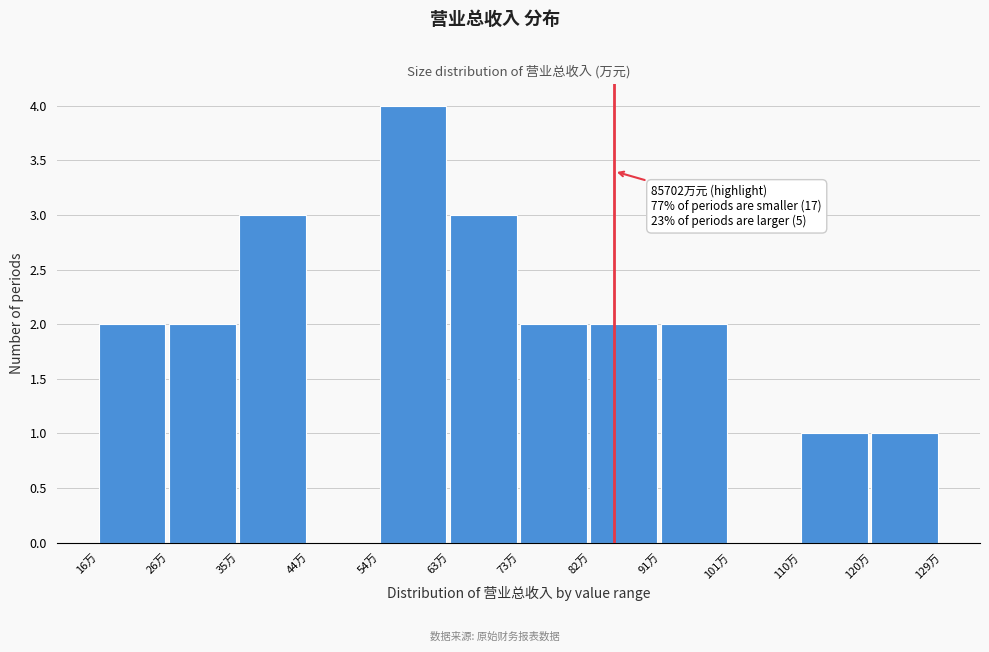

Reading left to right, list all the values displayed in this chart.

16万=2	26万=2	35万=3	44万=0	54万=4	63万=3	73万=2	82万=2	91万=2	101万=0	110万=1	120万=1